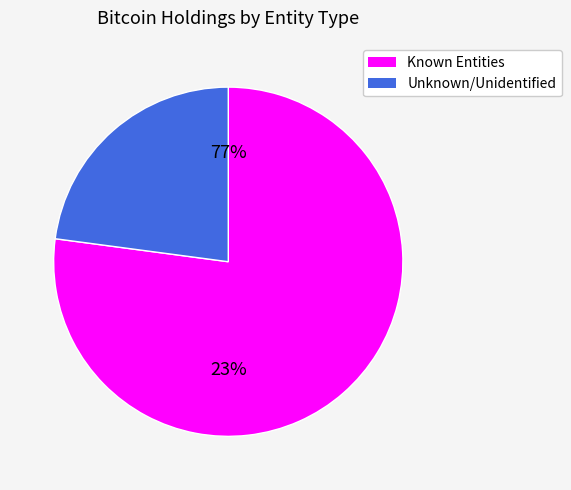

Is it true that 37 is 11% of the pie?

False